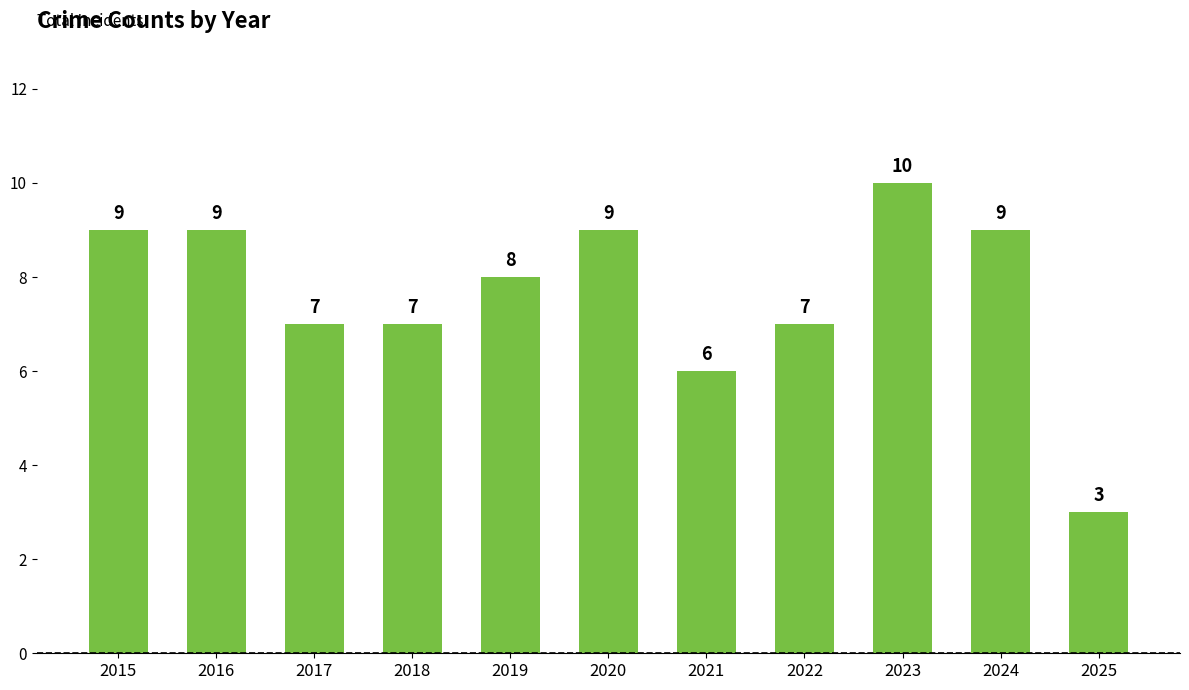

What is the difference between the values at 2019 and 2021?

2